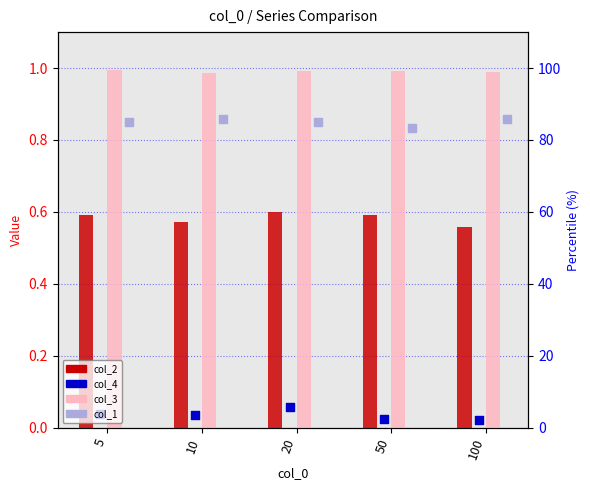

Which series reaches the maximum Y coordinate?

col_3